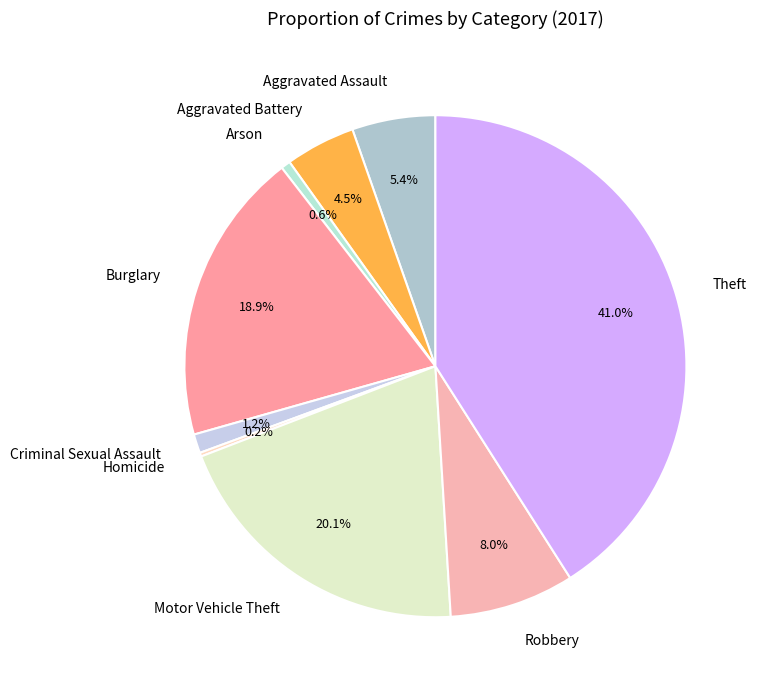

What is the largest slice in the pie chart?

Theft